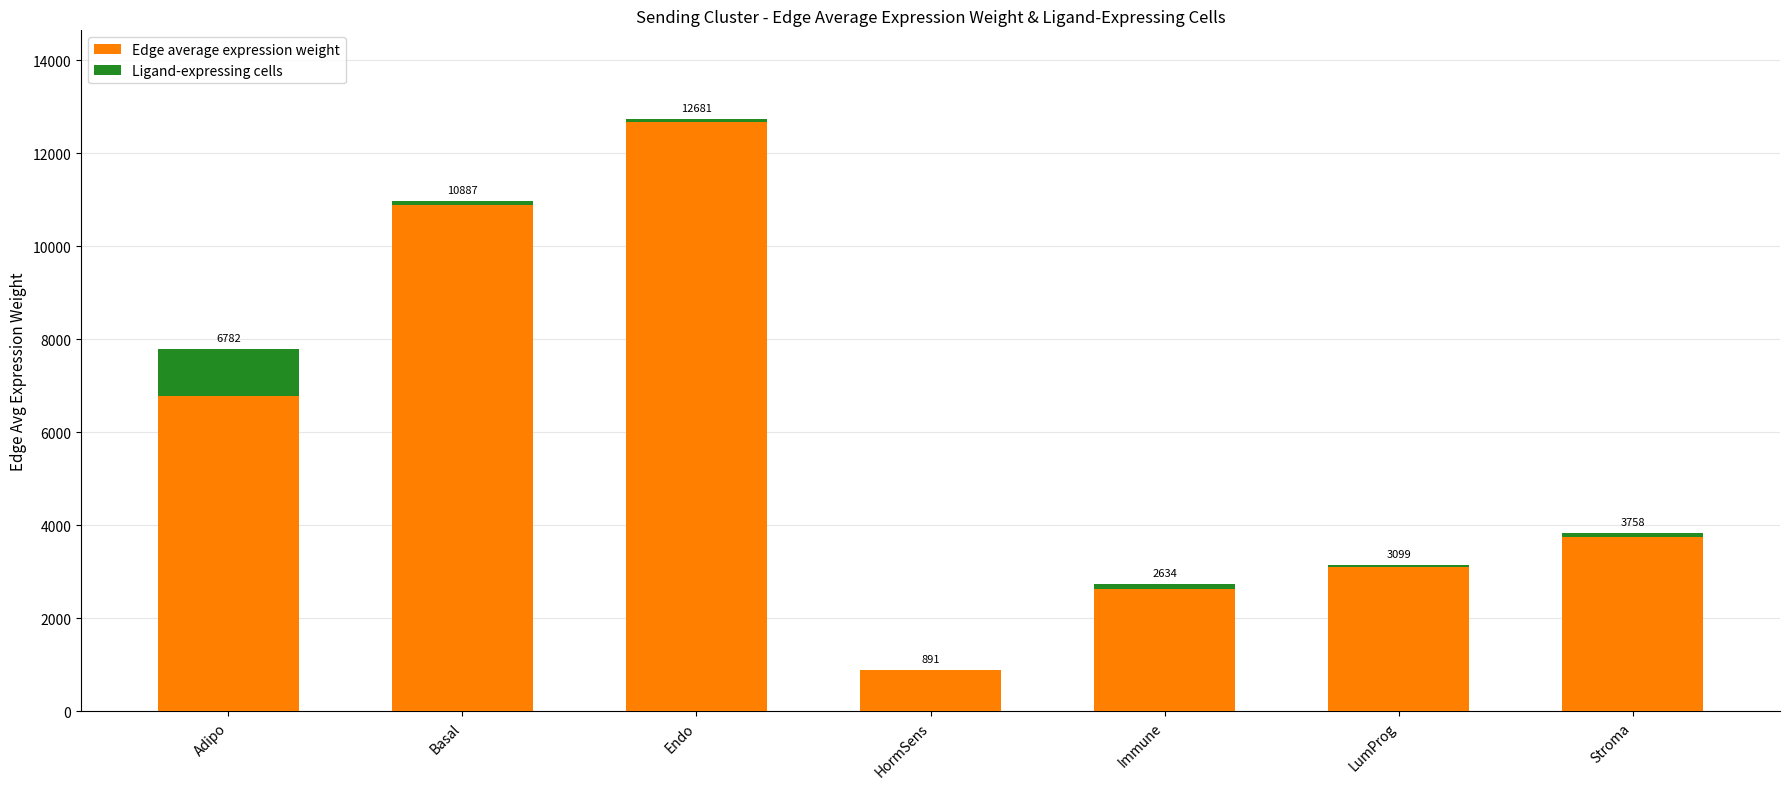

Which series has the largest total across all categories?

Edge average expression weight